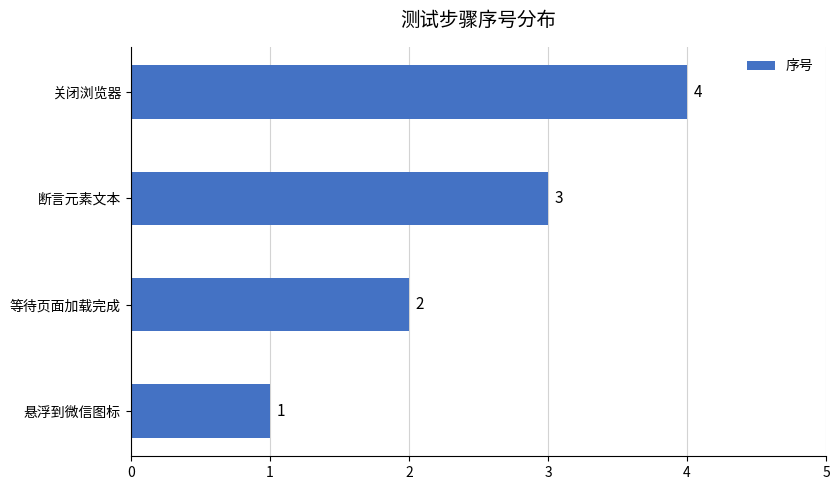

What is the change in value from 等待页面加载完成 to 关闭浏览器?

+2